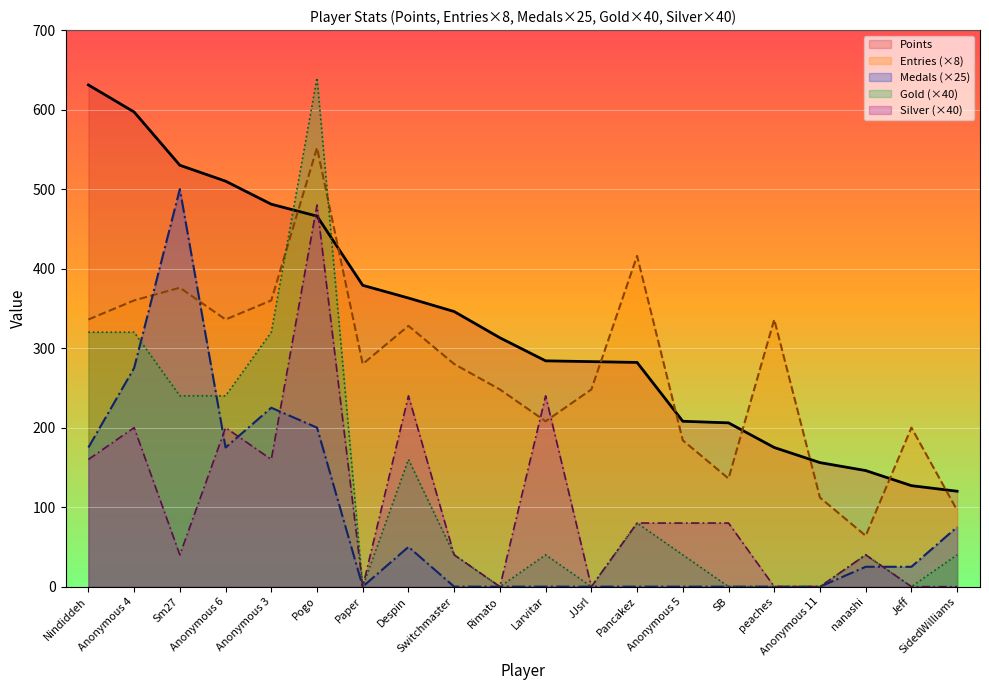

Where does the Points series first go above 313?

Nindiddeh